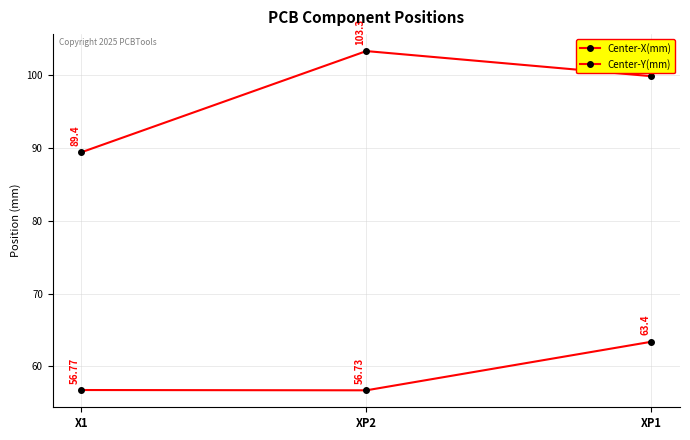

What is the difference between the highest and lowest values at XP2?

46.6